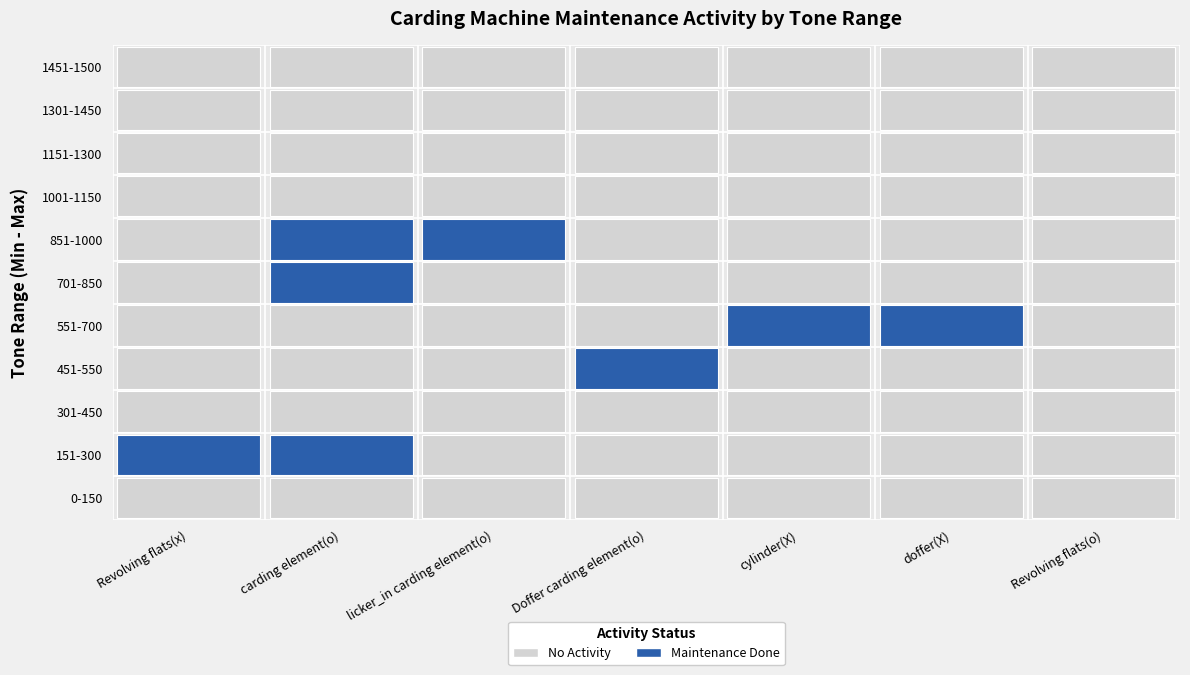

What is the difference between the second highest and second lowest values in the max_tones series?

1150